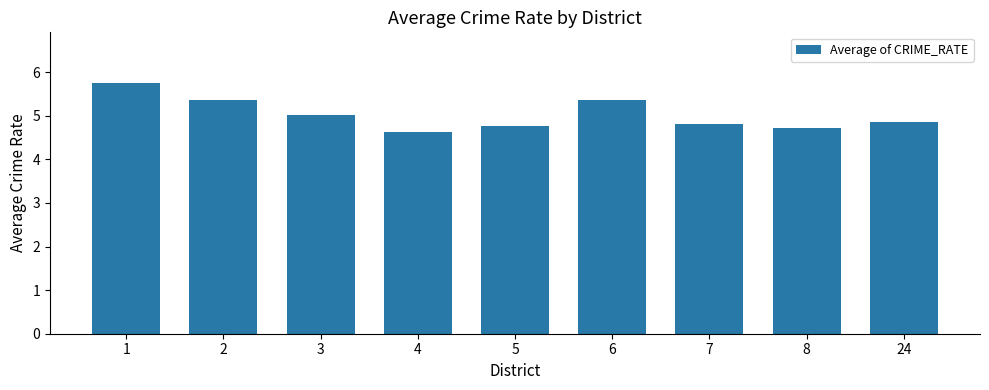

What is the smallest value displayed?

4.6